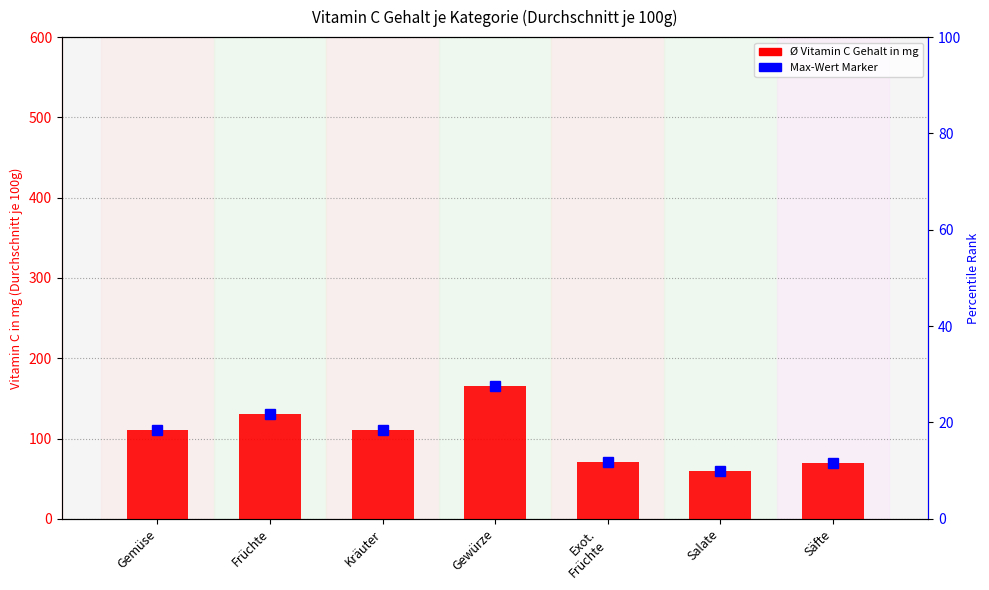

What position from the right is Kräuter?

5